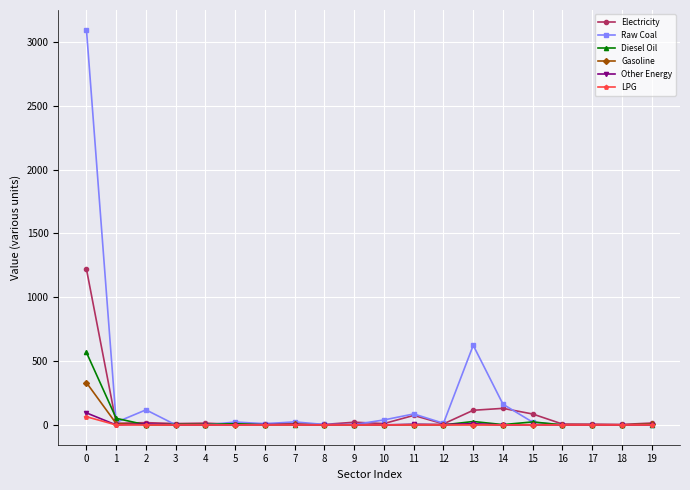

Which series has the widest spread of values?

Raw Coal